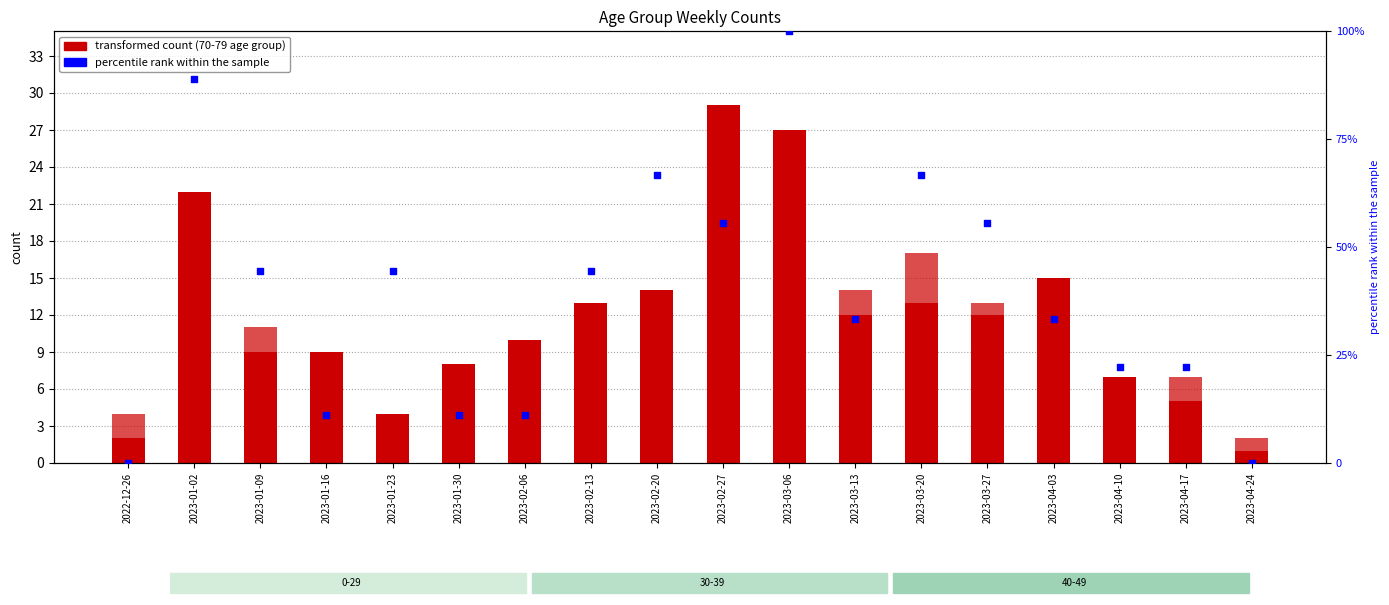

Which series contains the highest Y value?

percentile rank within the sample